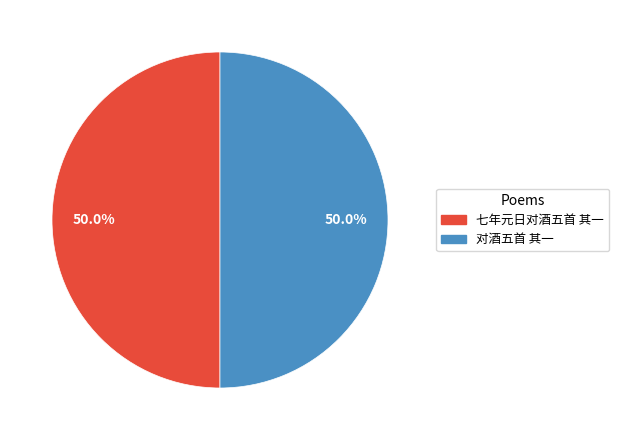

To the nearest percent, what percentage of the pie is 七年元日对酒五首 其一?

50%